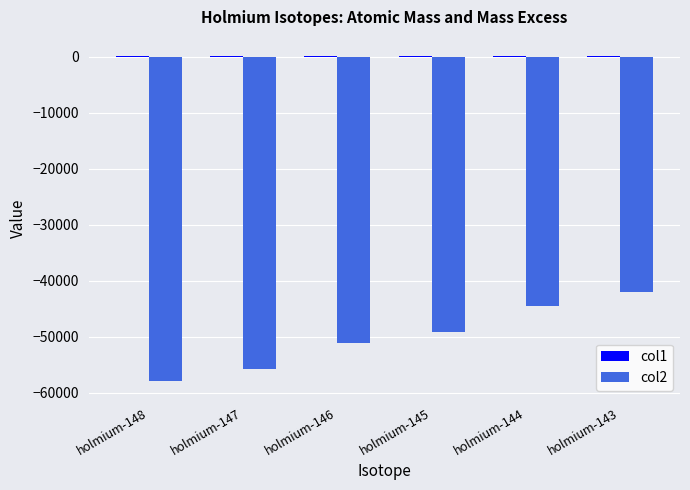

What is the sum of all col2 values?

-300764.1